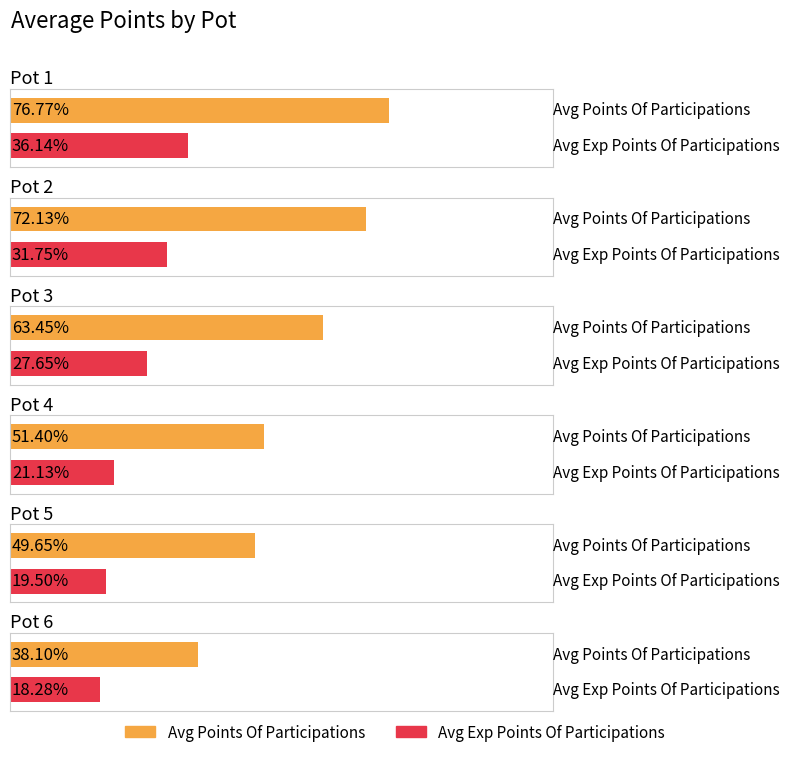

Are the bars grouped side by side (vs. stacked)?

Yes